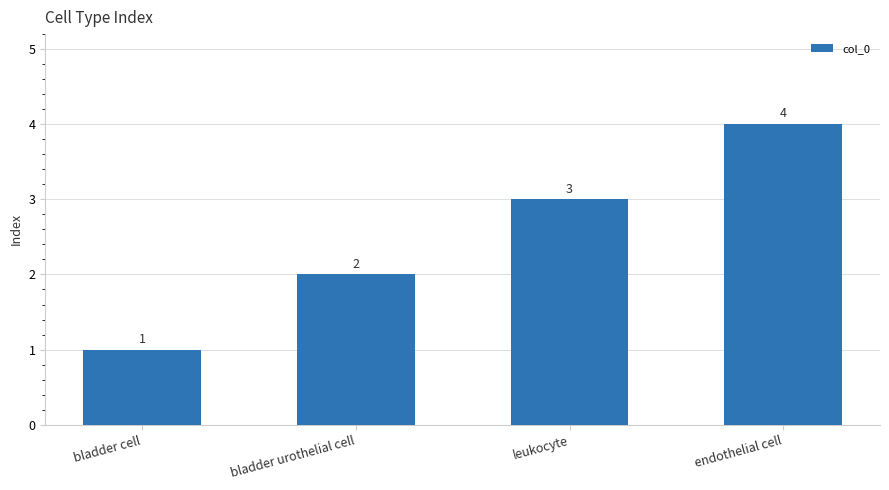

Count the values in the range 2 to 4.

3